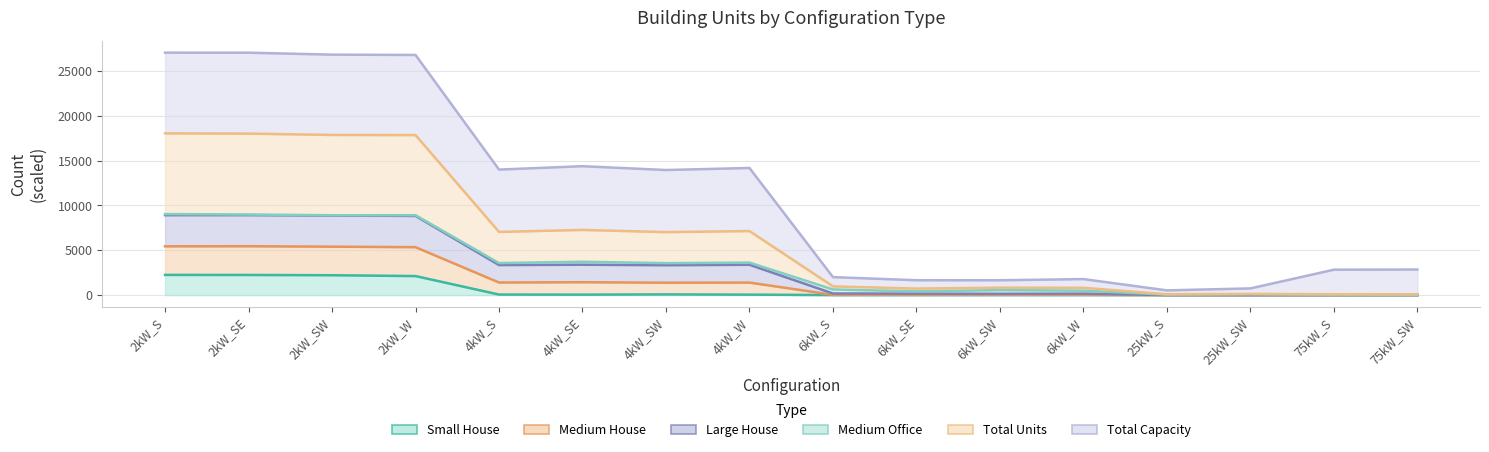

What is the highest value of the Total Units series?

18045.0